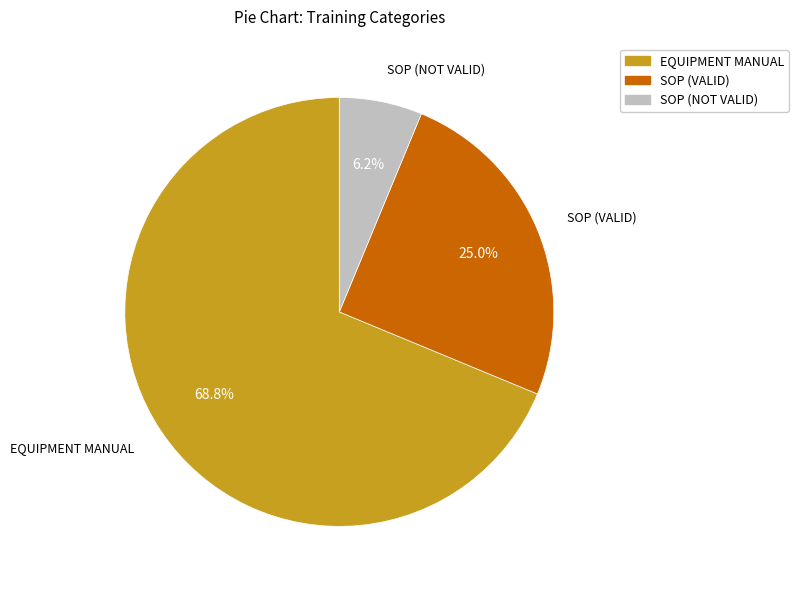

Is there a majority slice in this chart?

Yes